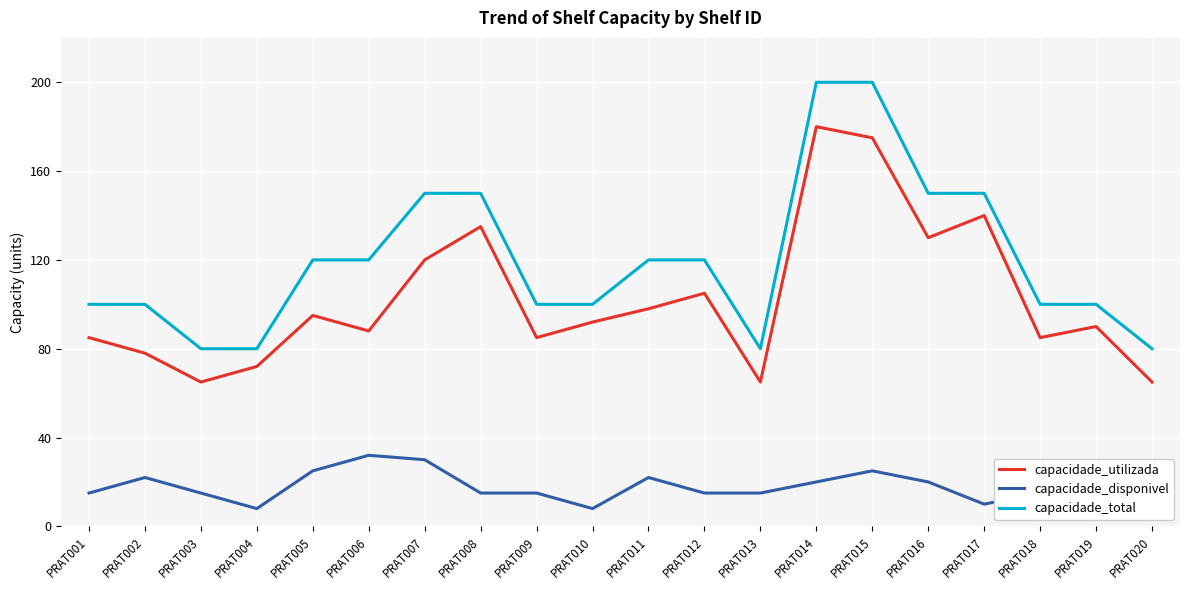

Does the chart display data point markers on the line(s)?

No